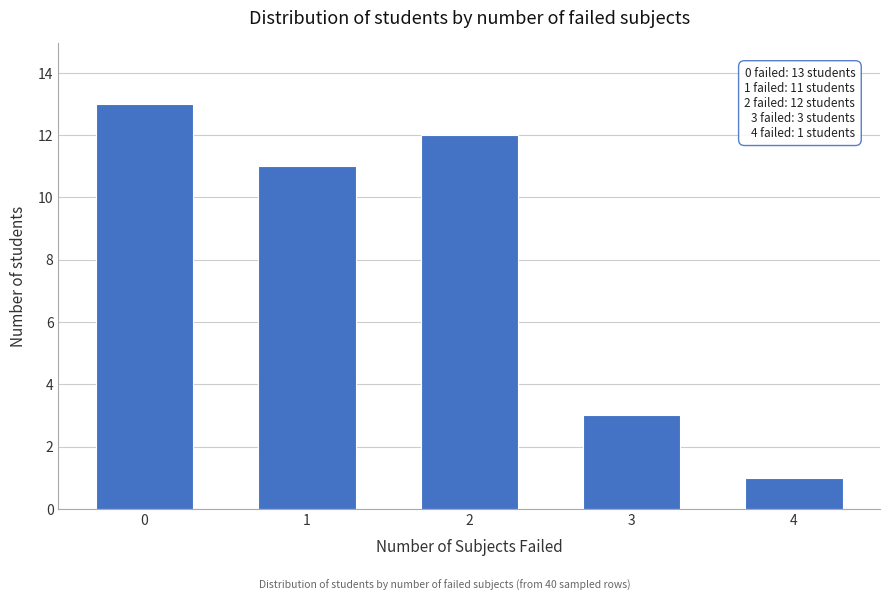

Reading left to right, what are all the values shown in this chart?

0=13	1=11	2=12	3=3	4=1